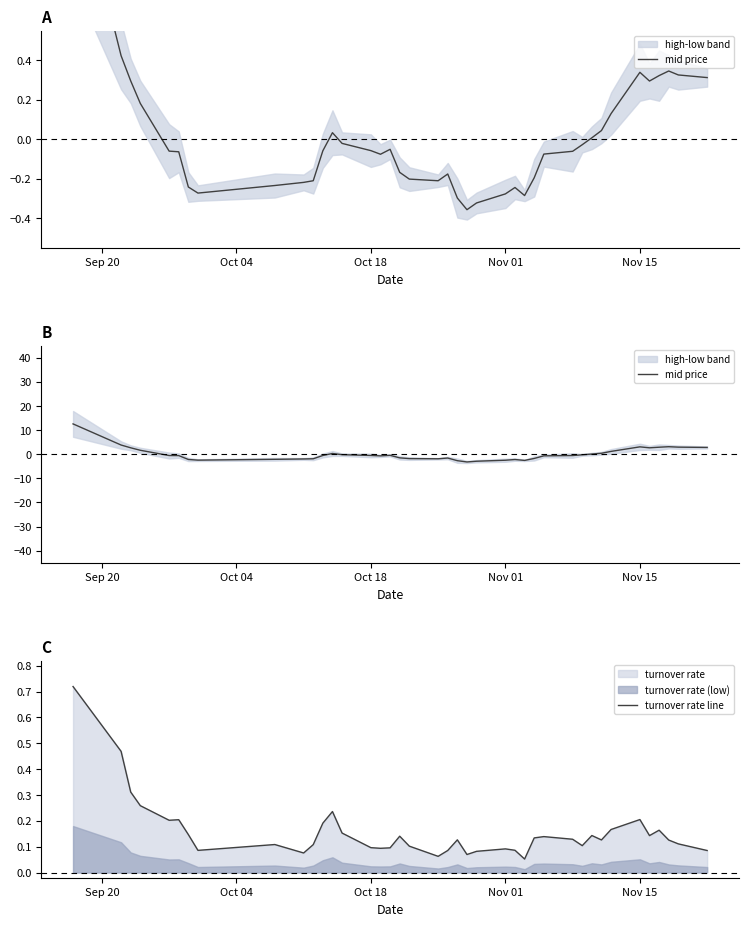

How many categories are shown in the chart?

40